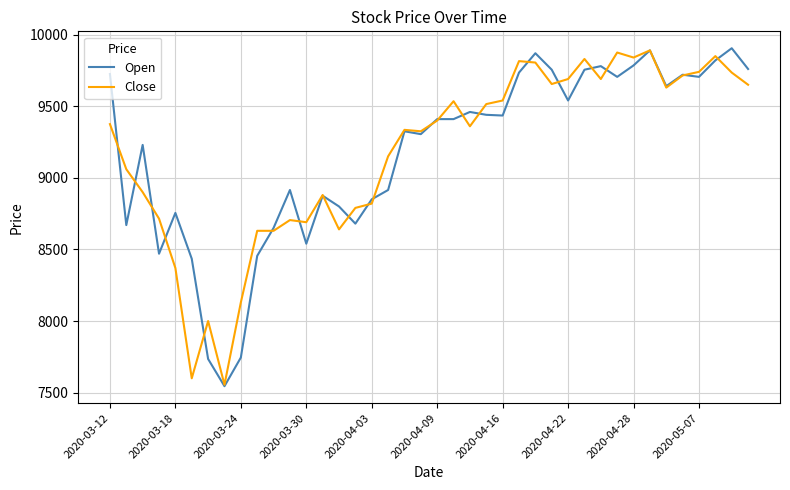

What is the lowest value of the Close series?

7555